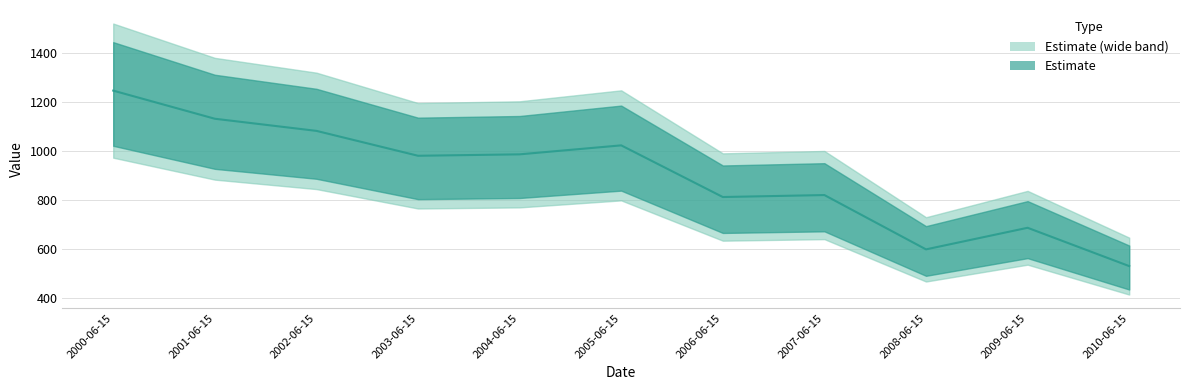

Reading left to right, list all the values displayed in this chart.

1245.3	1130.4	1080.9	979.2	985.0	1021.7	810.7	818.7	596.9	685.1	528.5